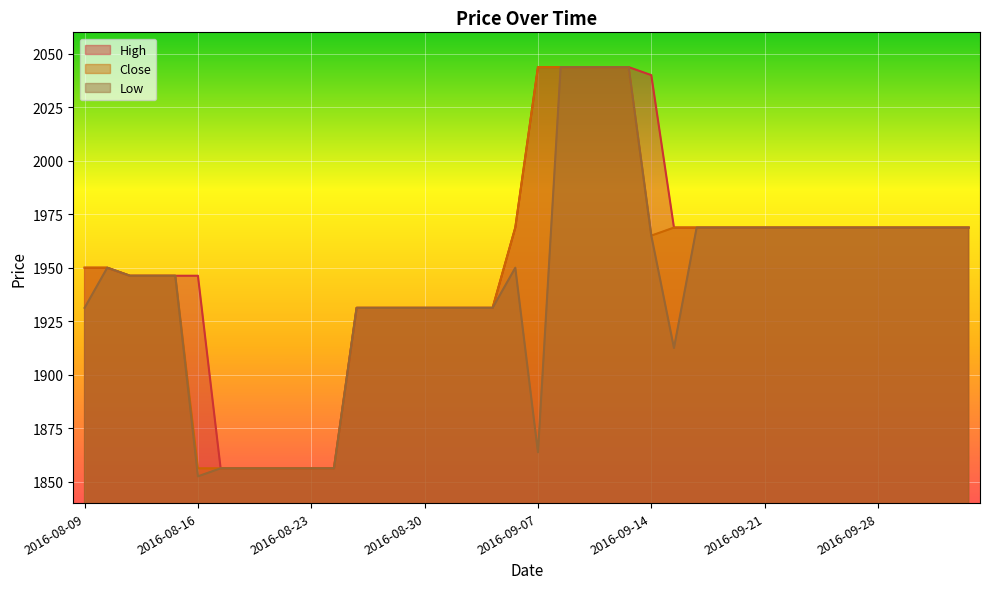

What position from the left is 2016-08-18?

8